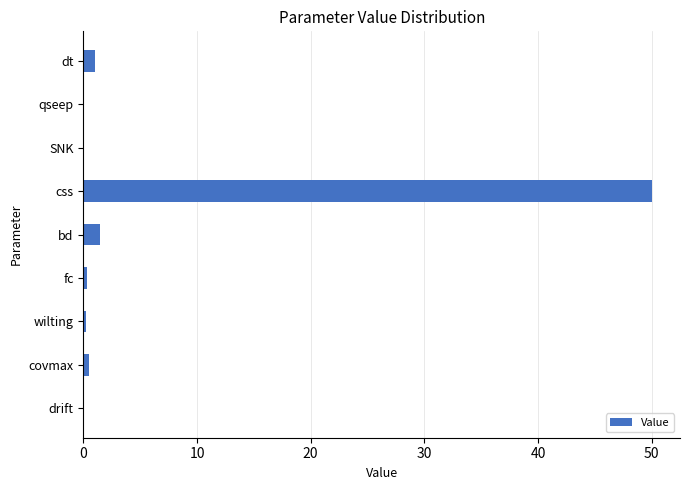

The value at drift is 0.0. True or false?

True